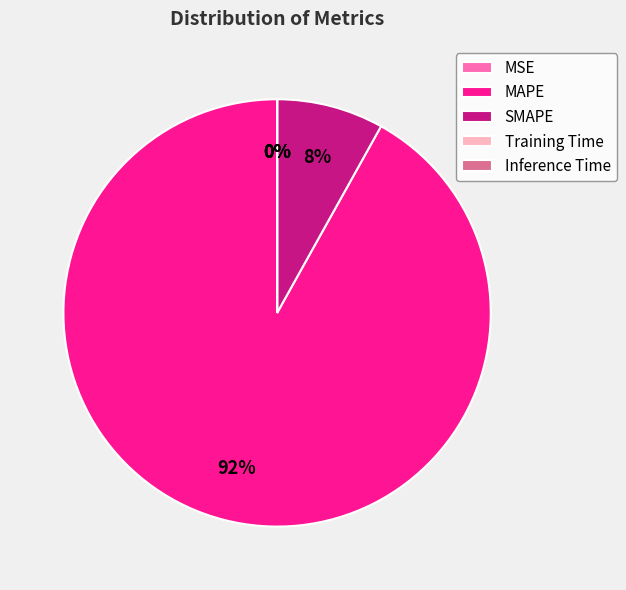

To the nearest percent, what is the difference between the largest and smallest slice percentages?

92%